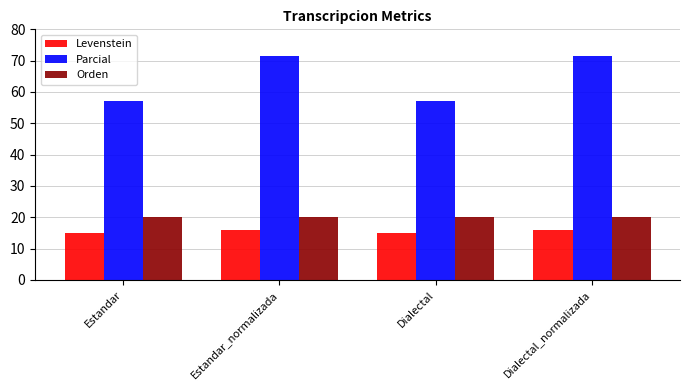

Reading left to right, what are all the values shown in this chart?

Levenstein: 14.9	16.1	14.9	16.1
Parcial: 57.1	71.4	57.1	71.4
Orden: 20.0	20.0	20.0	20.0